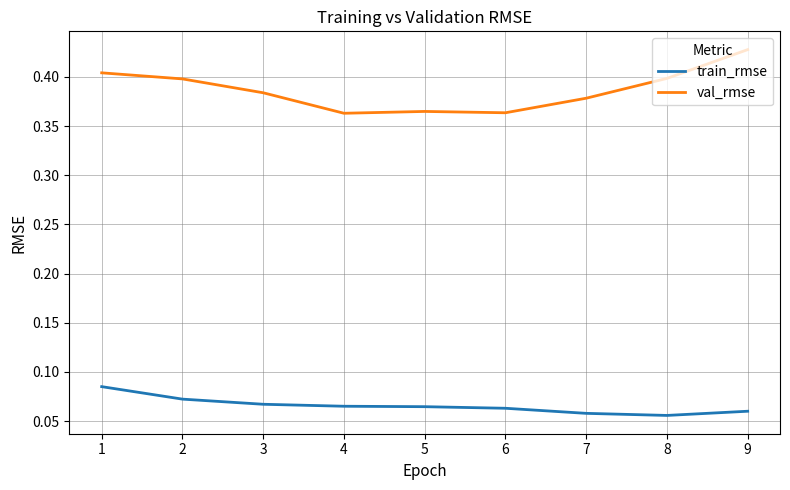

At 4, list the series in order from smallest to largest.

train_rmse, val_rmse